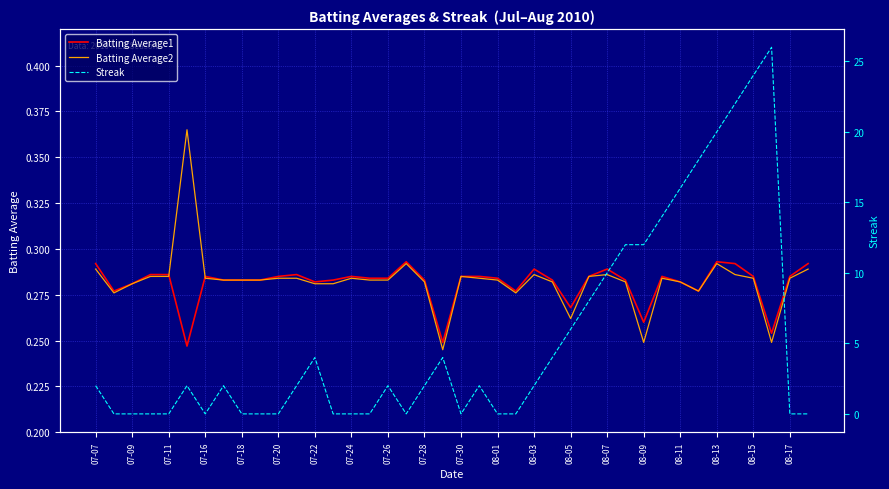

How many data points in Streak are less than 2?

17